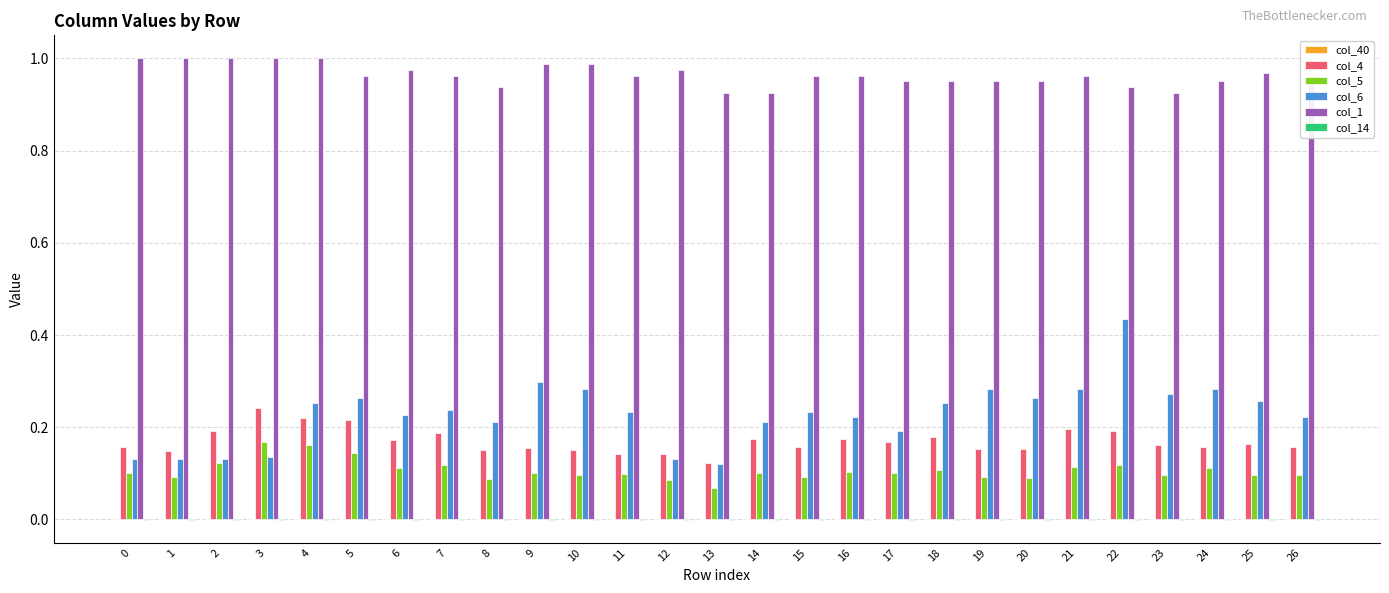

How many distinct data groups are displayed?

5